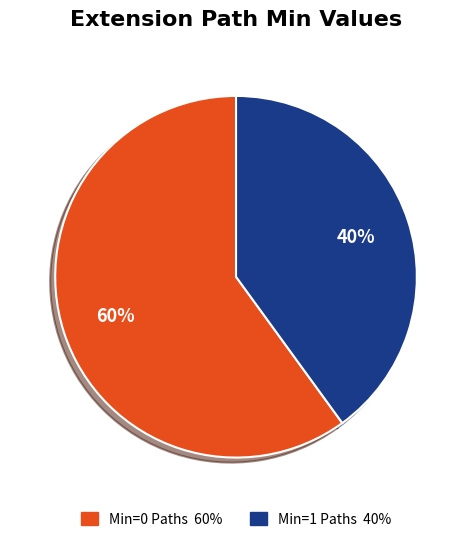

How many slices are in this pie chart?

2